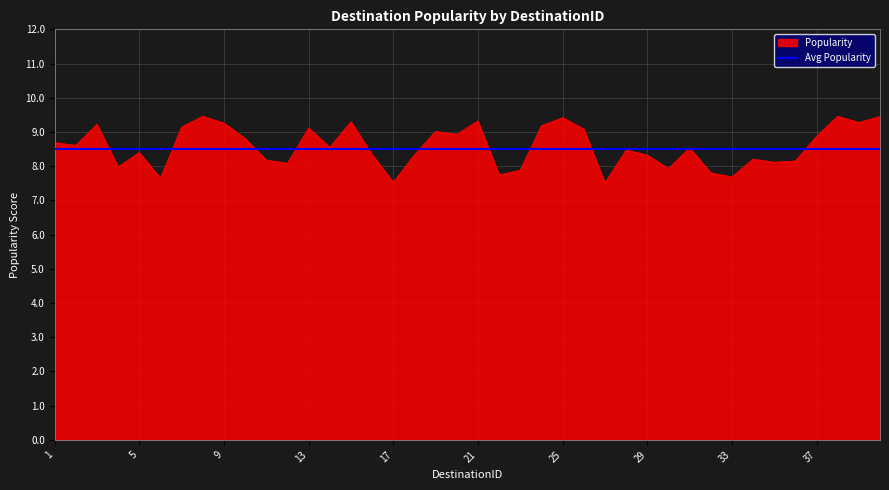

What is the greatest value displayed?

9.5